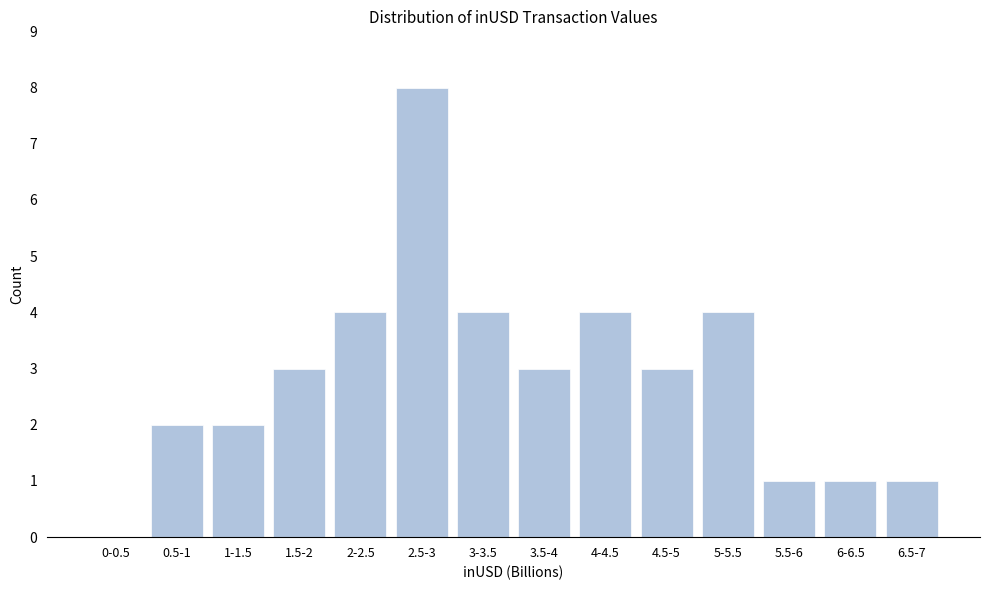

Reading left to right, list all the values displayed in this chart.

0-0.5=0	0.5-1=2	1-1.5=2	1.5-2=3	2-2.5=4	2.5-3=8	3-3.5=4	3.5-4=3	4-4.5=4	4.5-5=3	5-5.5=4	5.5-6=1	6-6.5=1	6.5-7=1